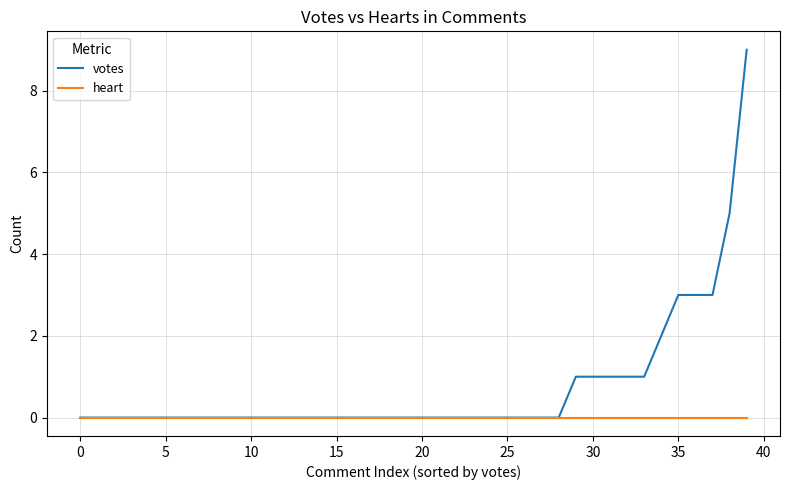

Which series has the largest range (max minus min)?

votes